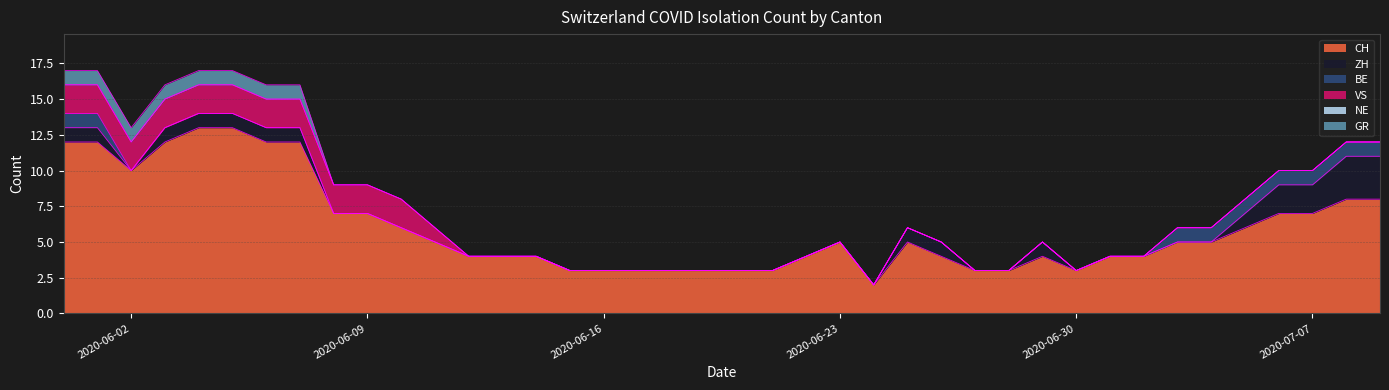

True or false: VS and GR intersect in this chart.

False